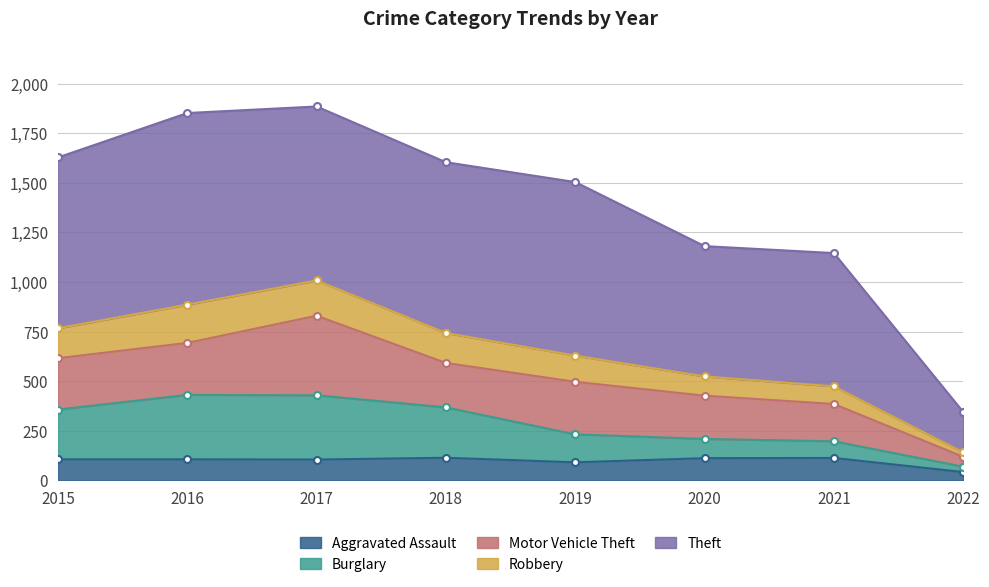

Where is the first local maximum for Robbery?

2017